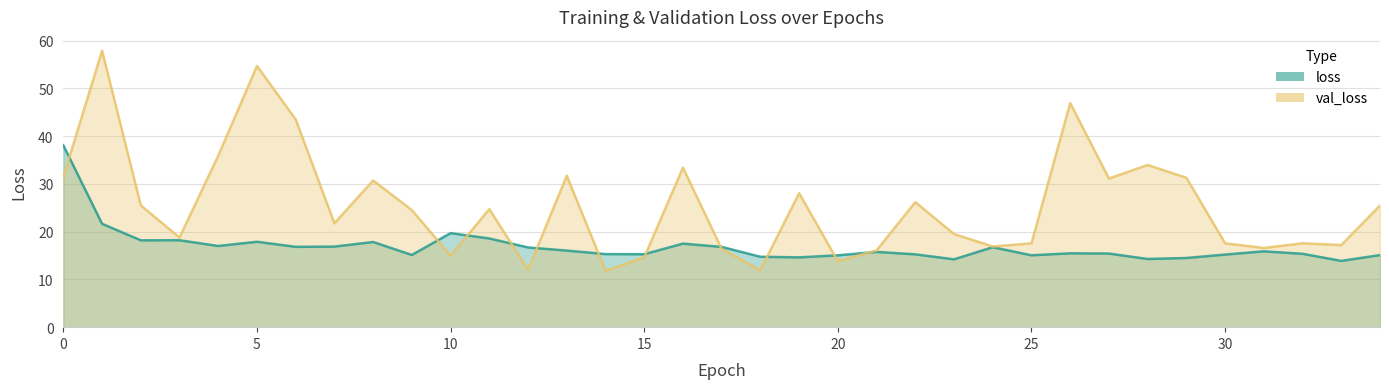

Reading left to right, transcribe all the data shown in this chart.

loss: 38.1	21.7	18.2	18.2	17.0	17.9	16.8	16.9	17.8	15.1	19.7	18.6	16.7	16.0	15.3	15.3	17.5	16.8	14.7	14.6	15.0	15.8	15.3	14.2	16.7	15.1	15.5	15.4	14.3	14.5	15.2	15.9	15.4	13.9	15.1
val_loss: 31.5	57.9	25.5	18.8	35.9	54.7	43.5	21.8	30.7	24.5	14.9	24.7	12.0	31.7	11.8	14.6	33.4	16.4	12.0	28.1	13.8	16.1	26.2	19.5	16.9	17.6	46.9	31.1	34.0	31.3	17.6	16.6	17.6	17.2	25.5